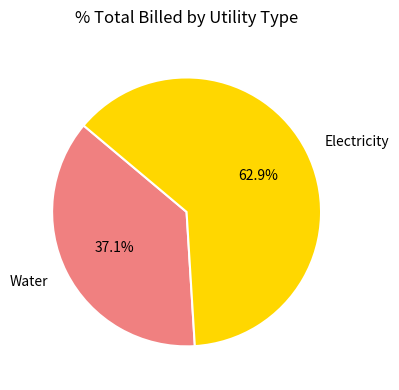

Count the number of slices in the pie.

2